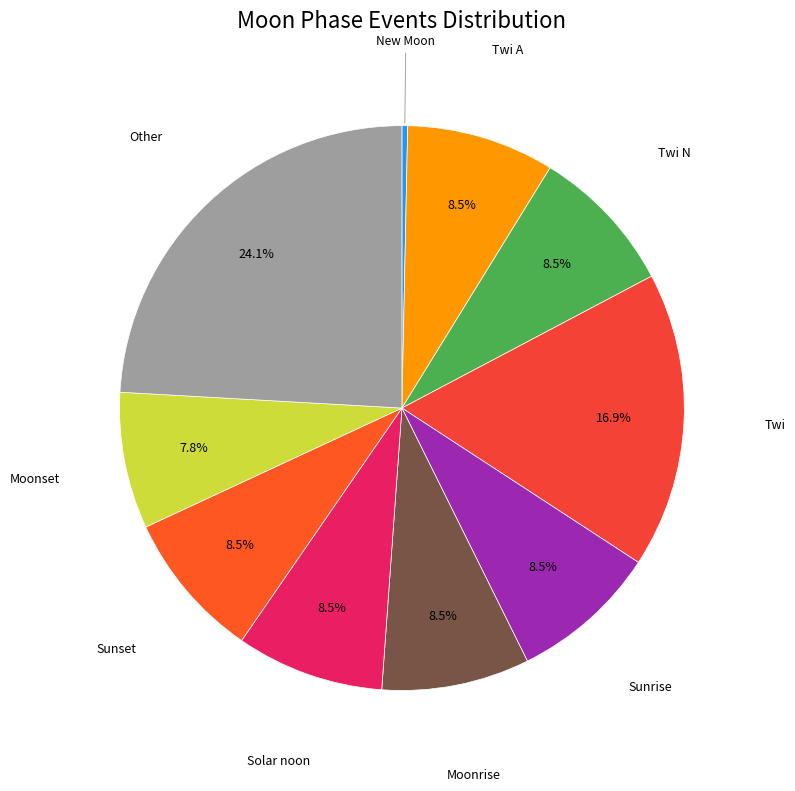

Count the number of slices in the pie.

10